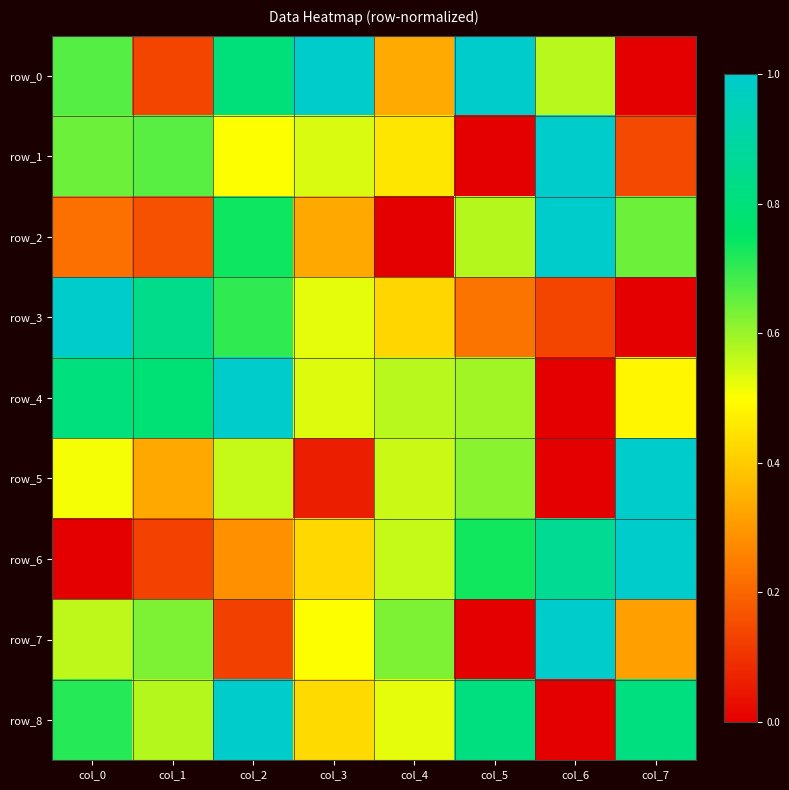

What is the maximum value for row_5?

1.0